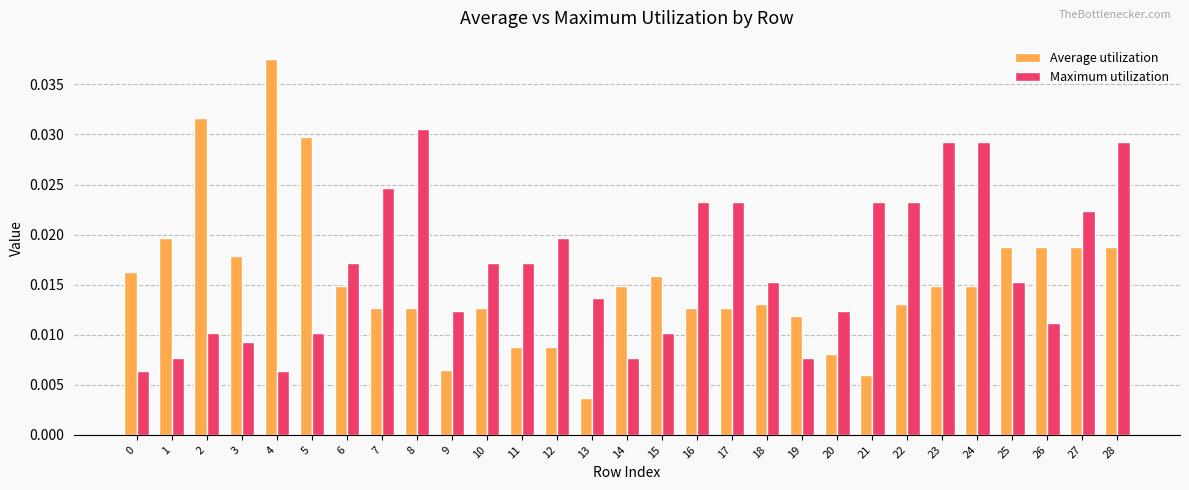

Is the value of Maximum utilization at 8 greater than the value of Average utilization at 22?

Yes